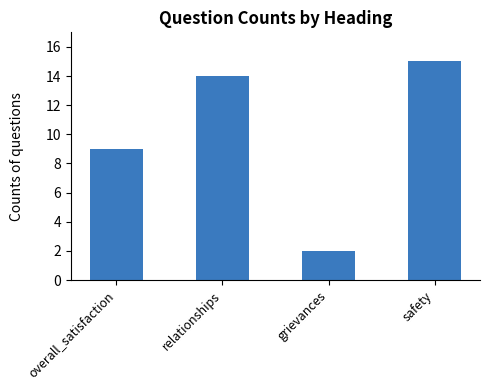

List the labels in order of value, smallest first.

grievances, overall_satisfaction, relationships, safety